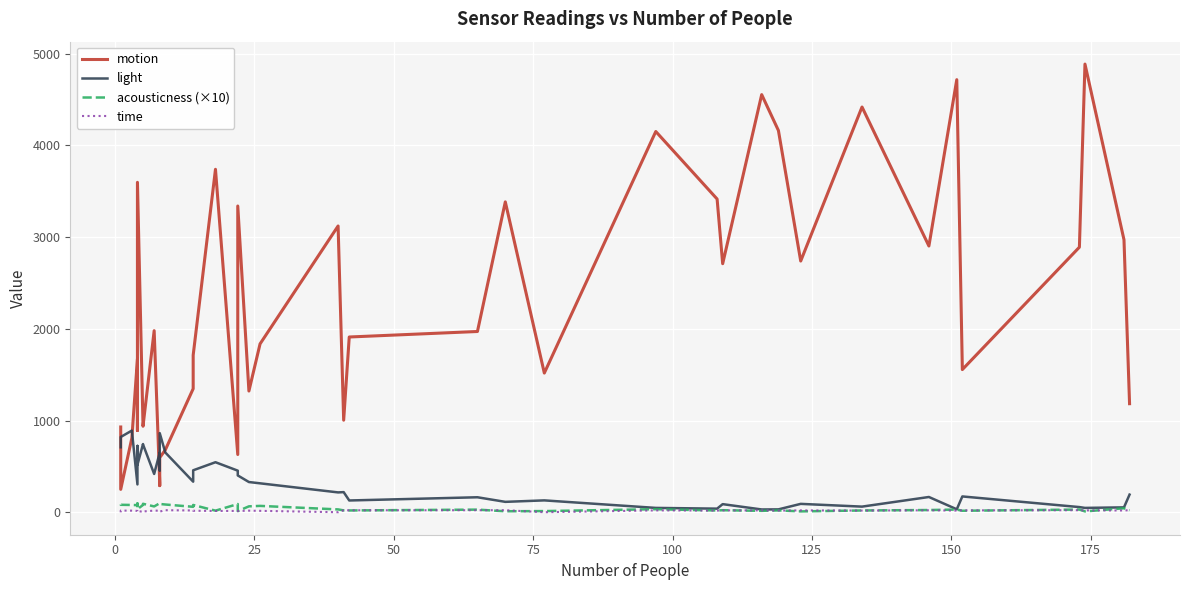

How many interior local peaks does the time series have?

9